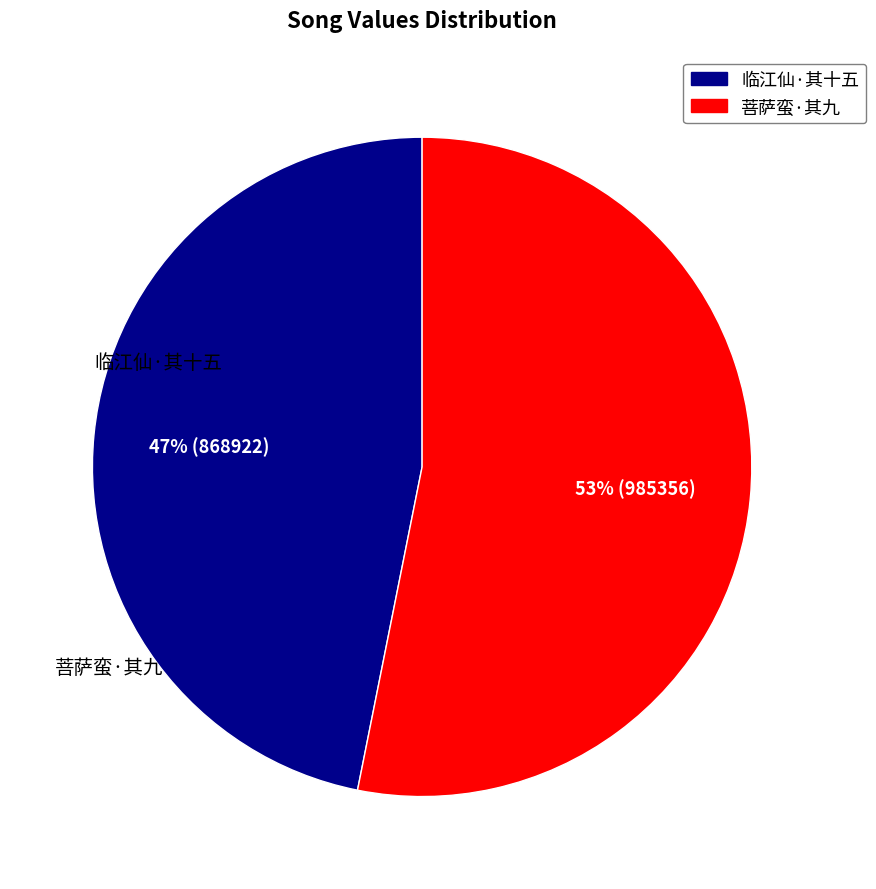

Does any single category account for the majority?

Yes